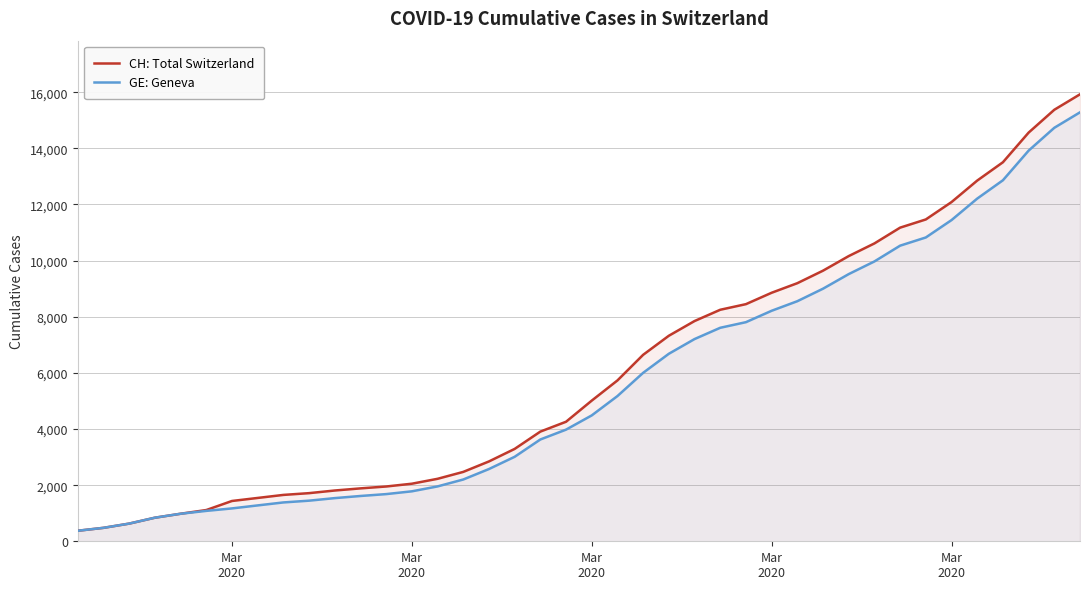

How many distinct data groups are displayed?

2